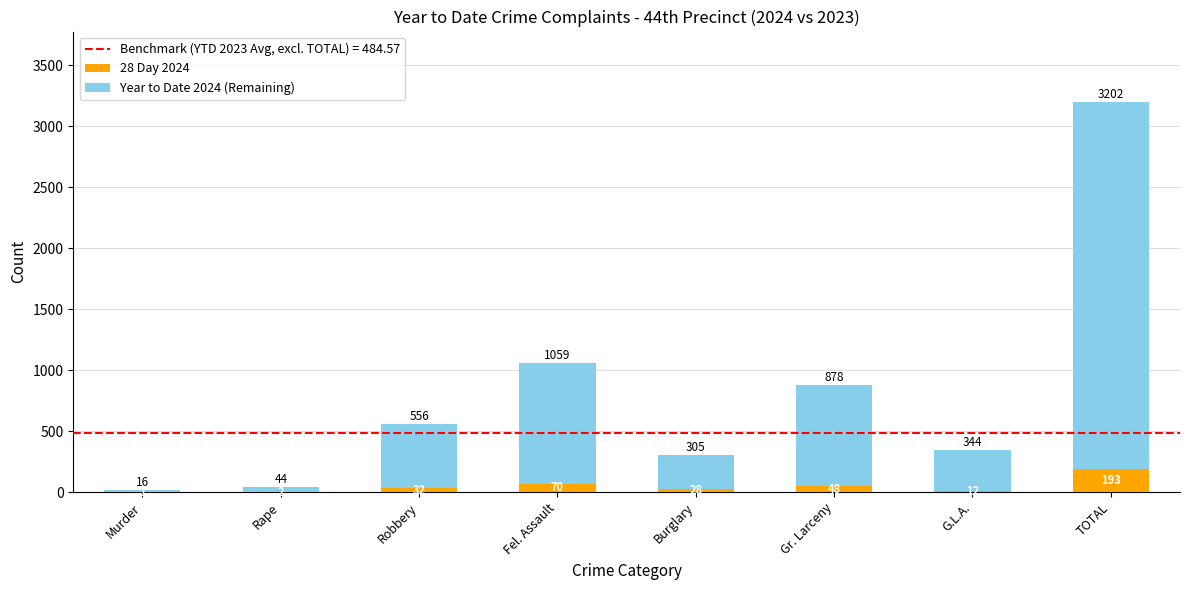

What is the sum of the 28 Day 2024 values at Rape and TOTAL?

195